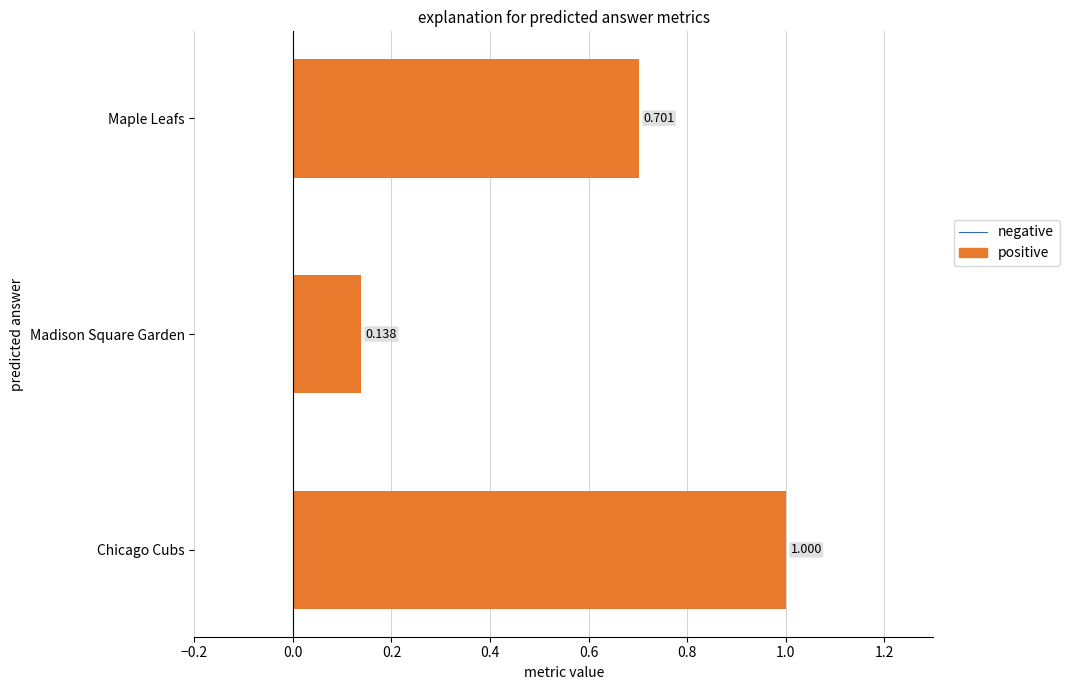

List the labels in order of value, smallest first.

Madison Square Garden, Maple Leafs, Chicago Cubs